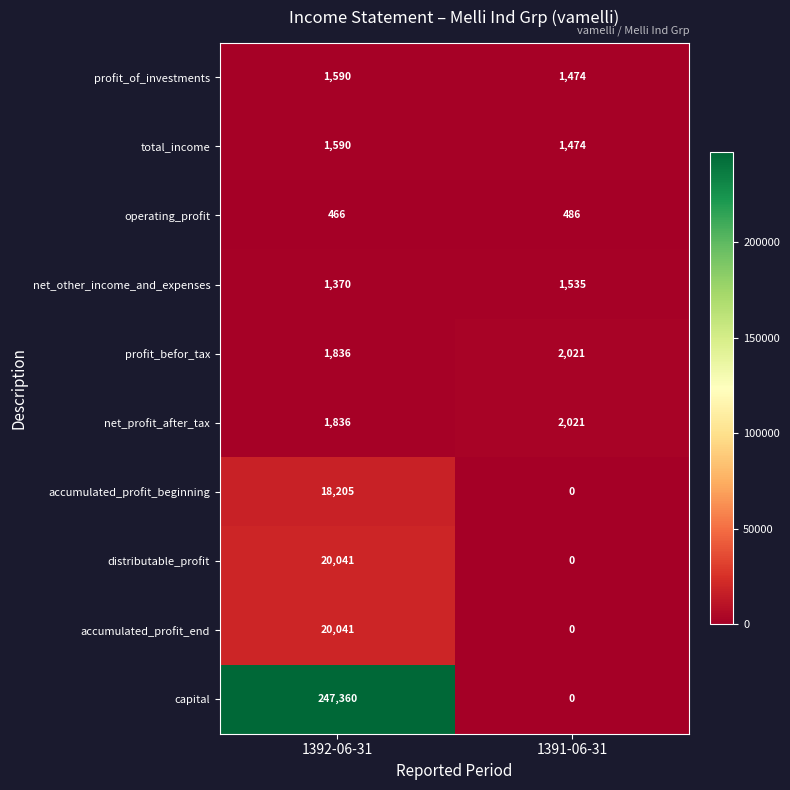

The value of profit_befor_tax at 1392-06-31 is 1836. True or false?

True